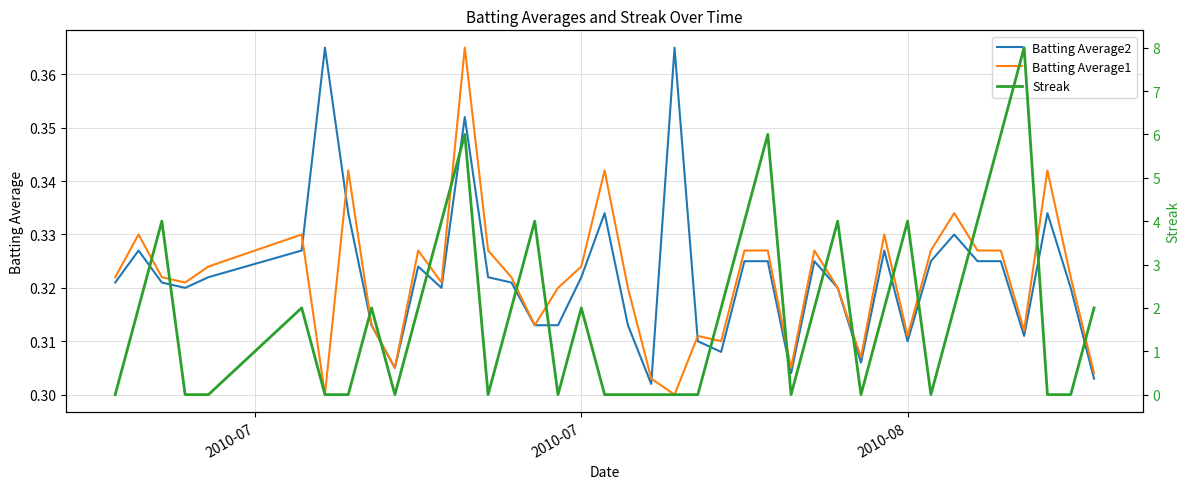

Which series has the largest range (max minus min)?

Streak